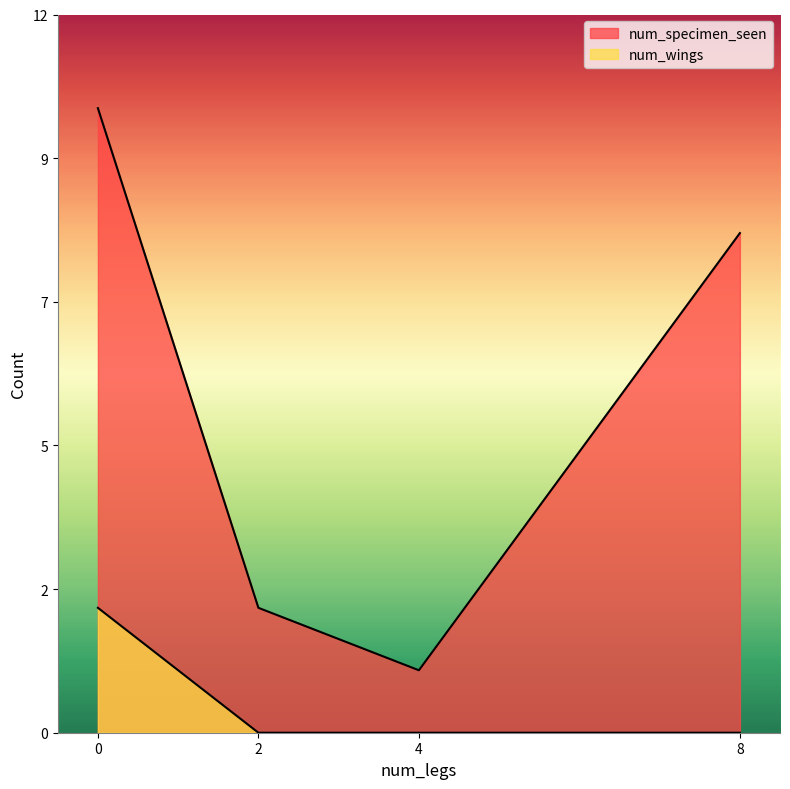

Does the chart display data point markers on the line(s)?

No